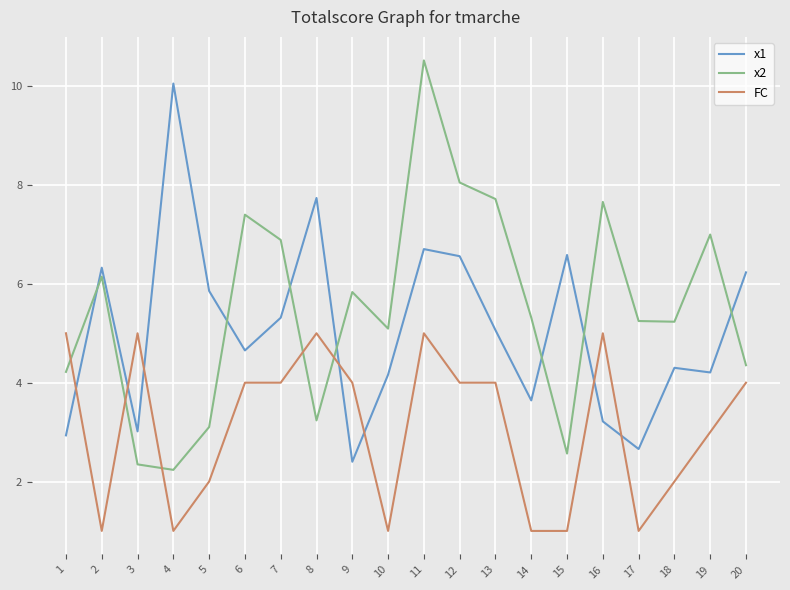

How many times do x1 and x2 cross each other?

7